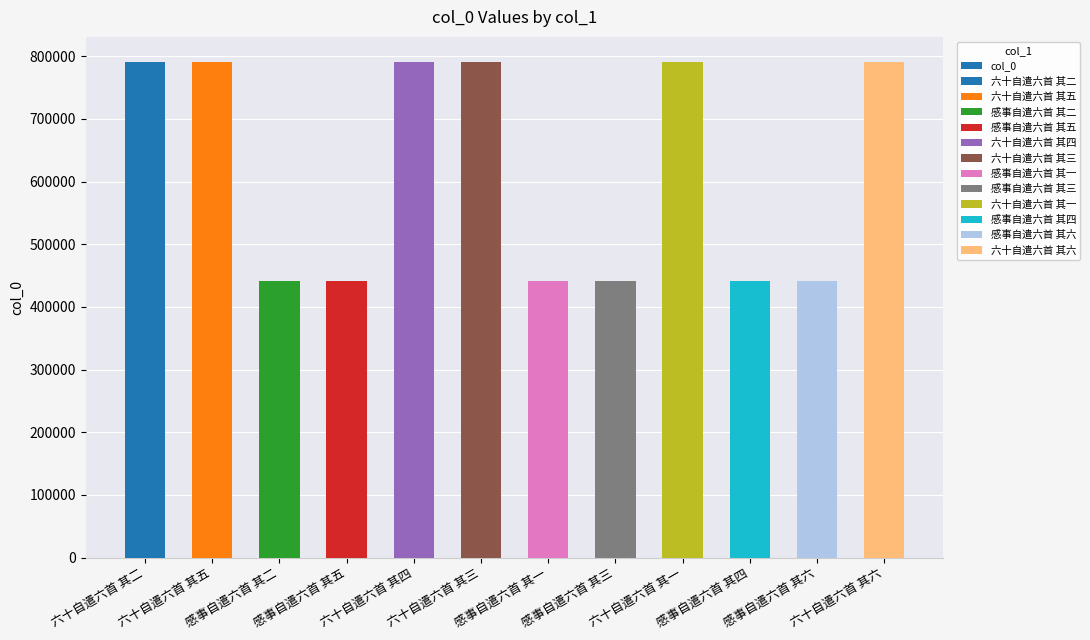

Rank the categories by value from lowest to highest.

感事自遣六首 其一, 感事自遣六首 其二, 感事自遣六首 其三, 感事自遣六首 其四, 感事自遣六首 其五, 感事自遣六首 其六, 六十自遣六首 其一, 六十自遣六首 其二, 六十自遣六首 其三, 六十自遣六首 其四, 六十自遣六首 其五, 六十自遣六首 其六